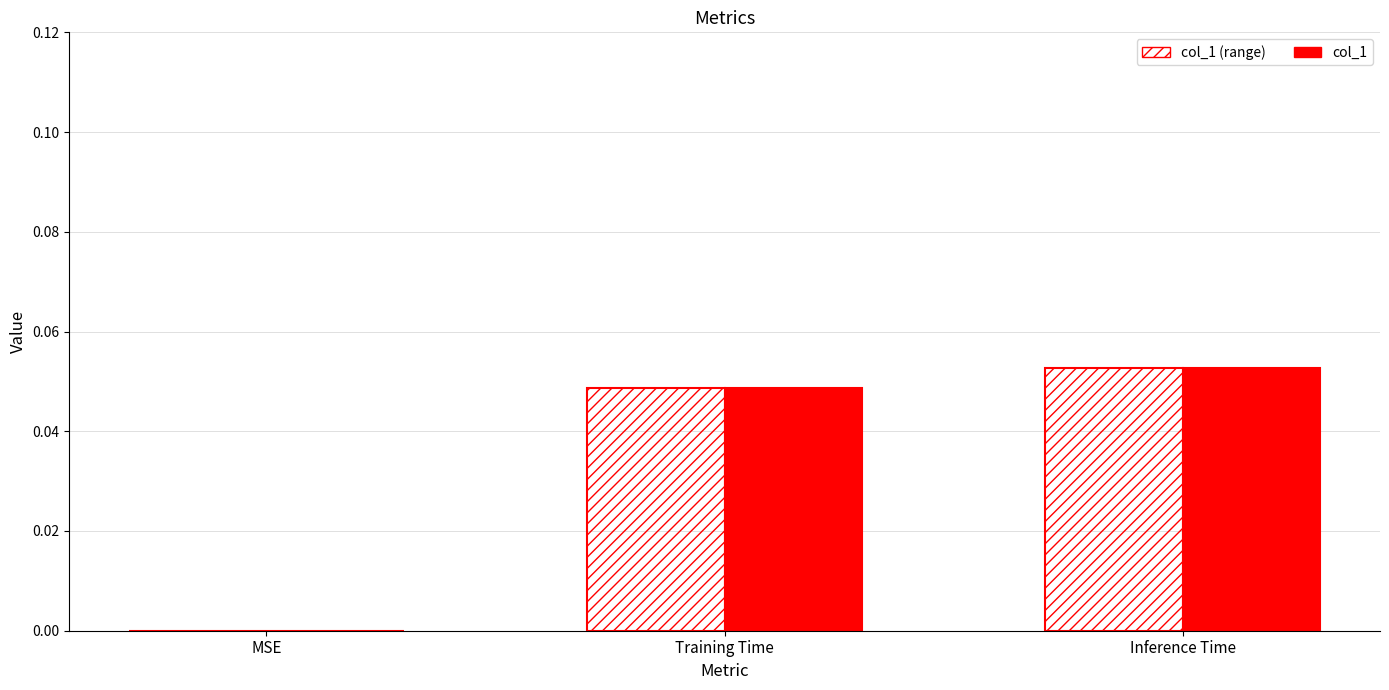

At which category is the sum across all series the highest?

Inference Time